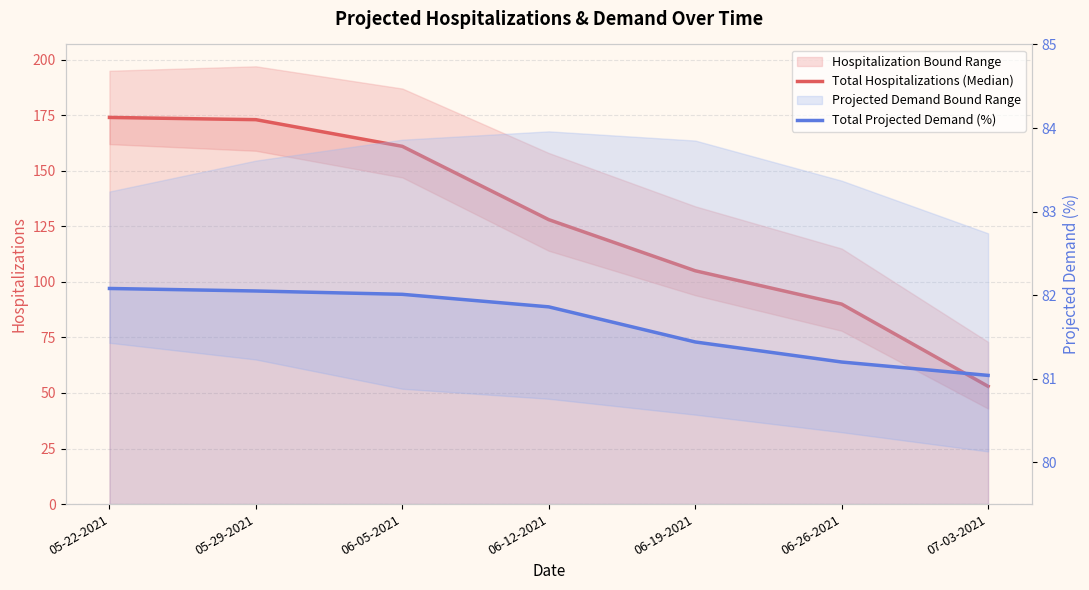

What is the sum of the Total Hospitalizations (Median) values at 06-05-2021 and 06-12-2021?

289.0